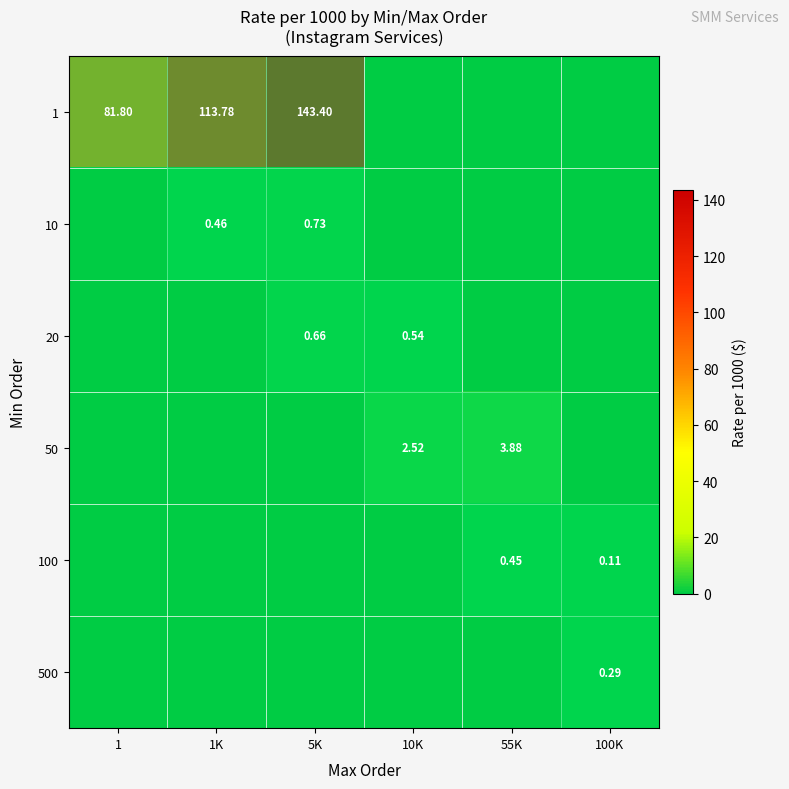

True or false: 100 has a value of 0.5 at 55K.

True